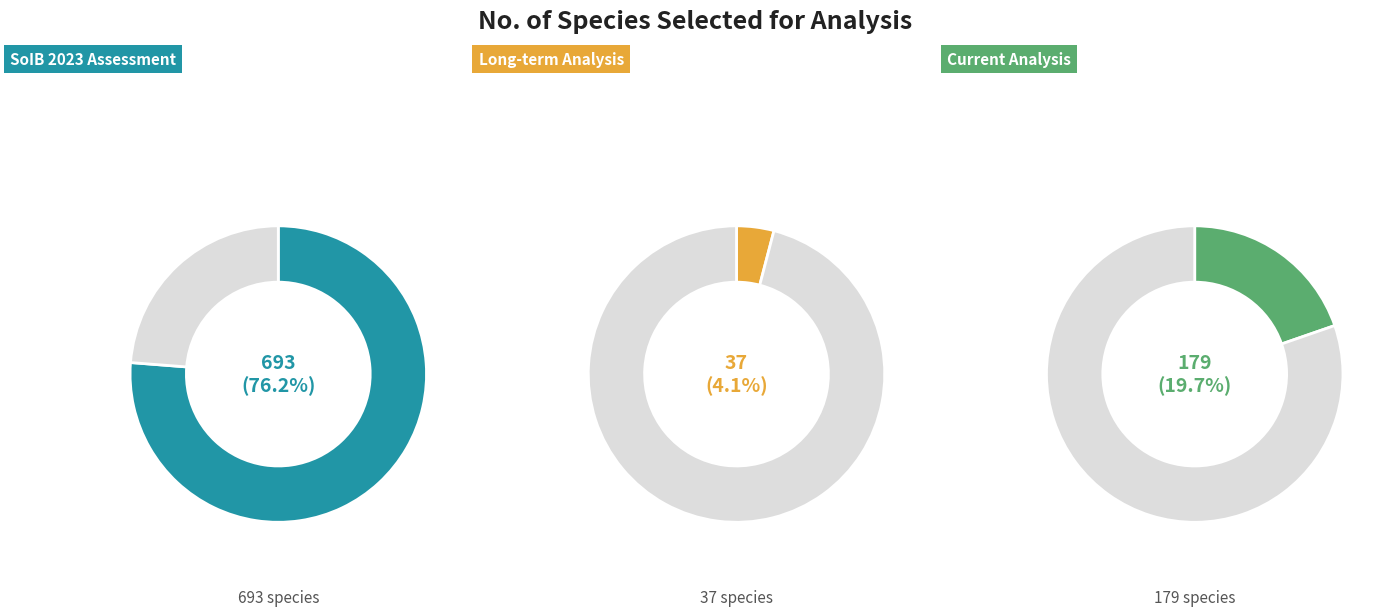

True or false: Long-term Analysis accounts for 4% of the total.

True